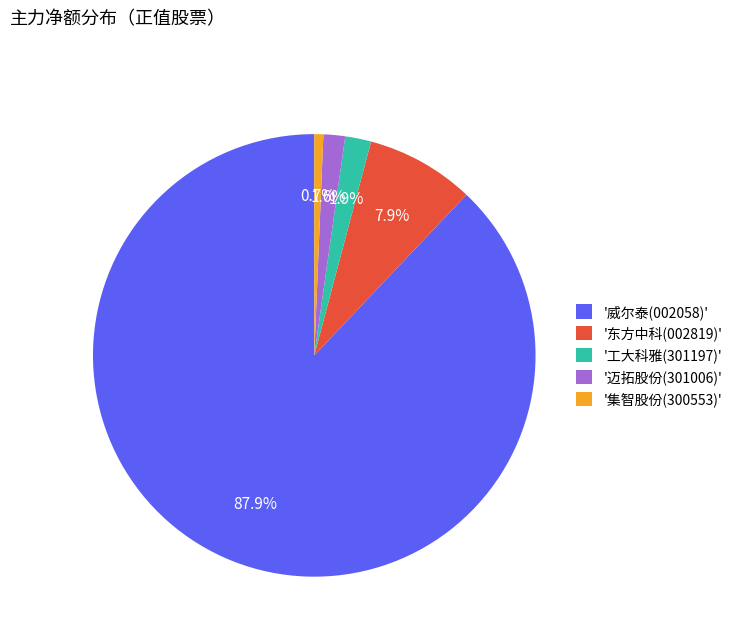

How many slices are in this pie chart?

5